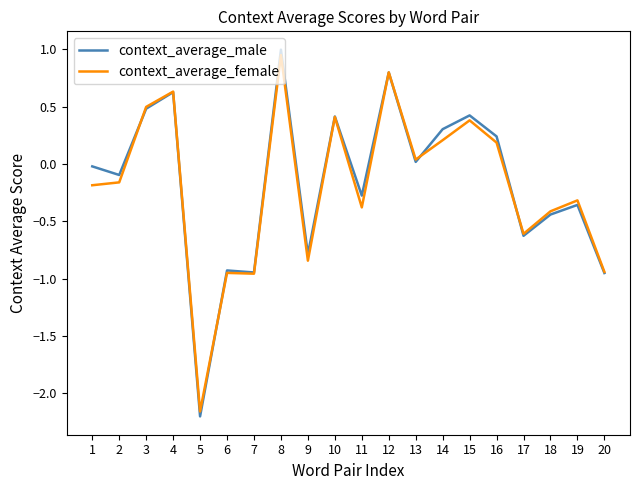

At which category does context_average_male reach its first local valley?

2